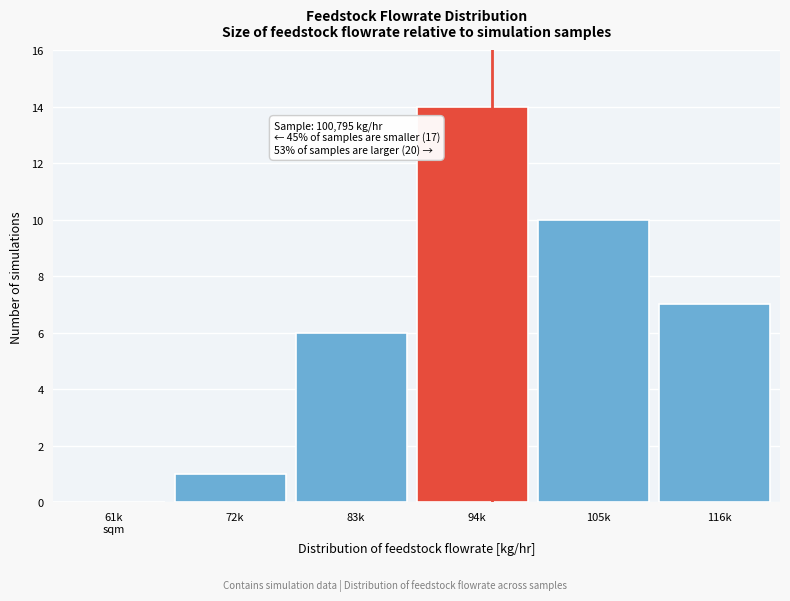

Between 94k and 72k, which is larger?

94k